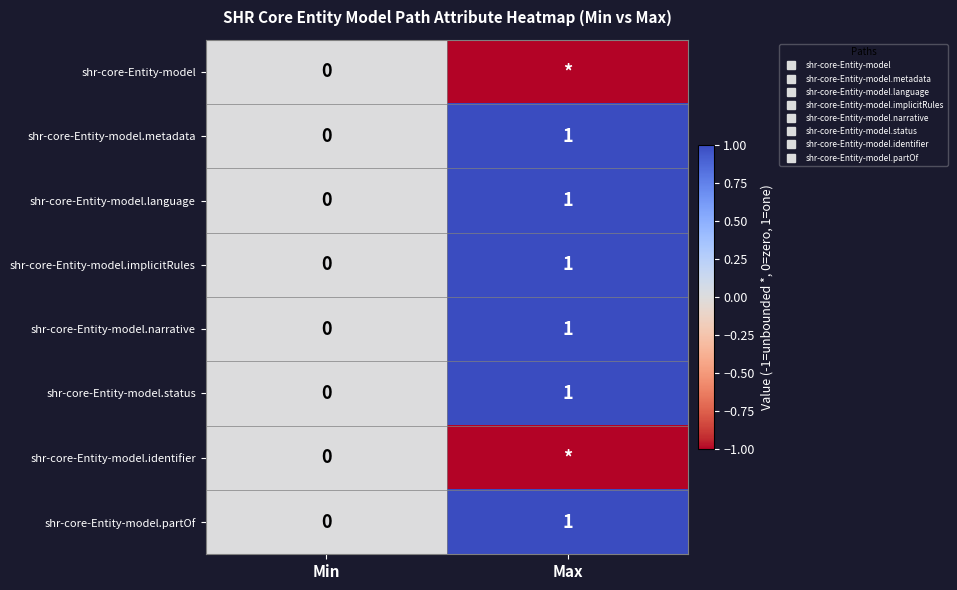

Is it true that shr-core-Entity-model.implicitRules equals 1 at Max?

True